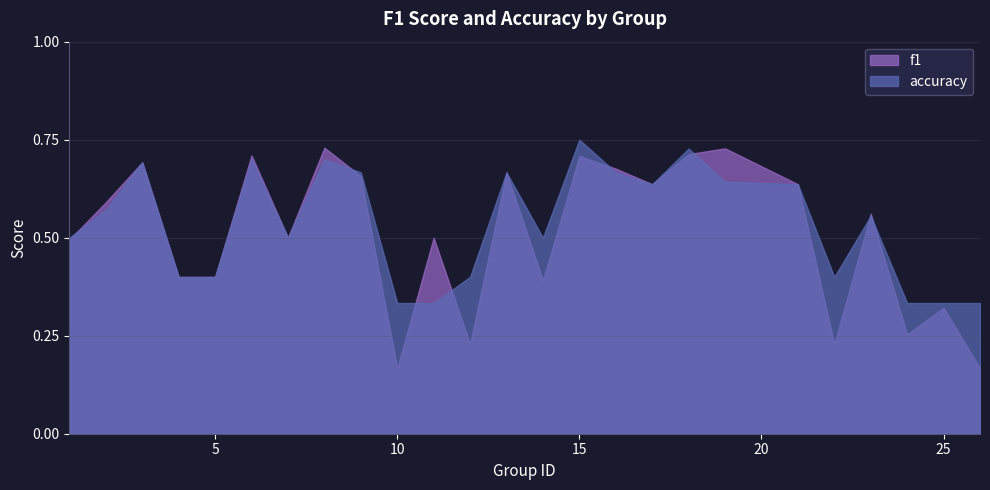

How many distinct data groups are displayed?

2